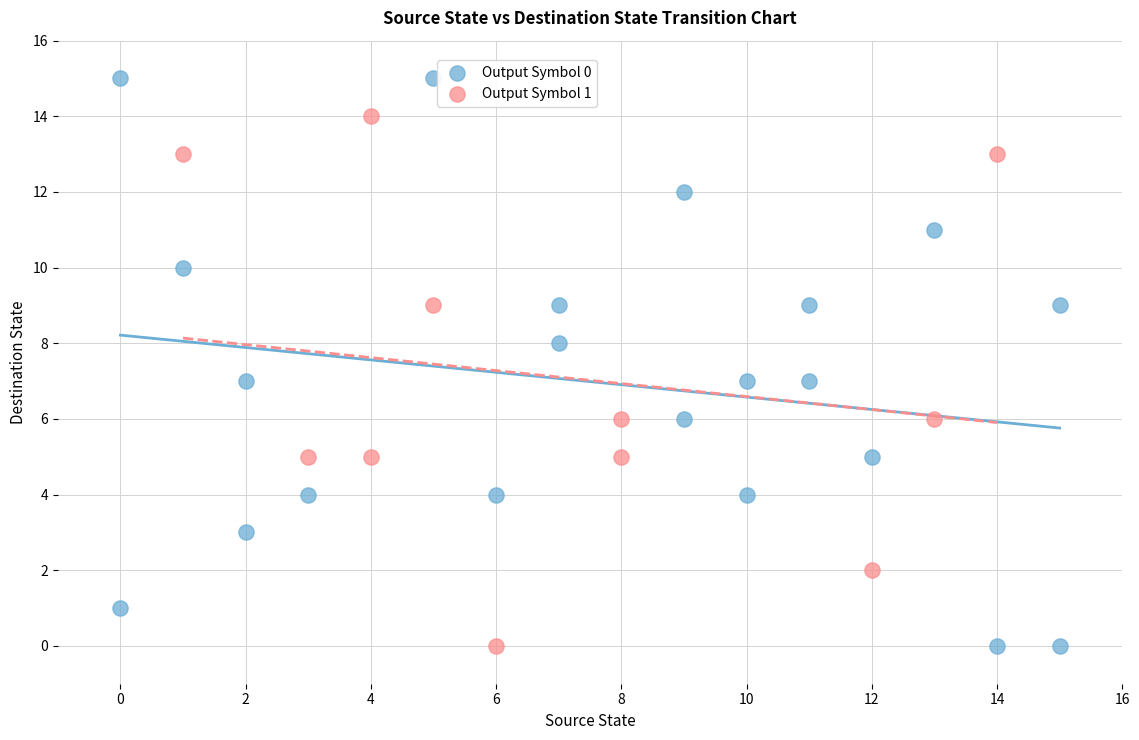

What are all the series names shown in the legend?

Output Symbol 0, Output Symbol 1